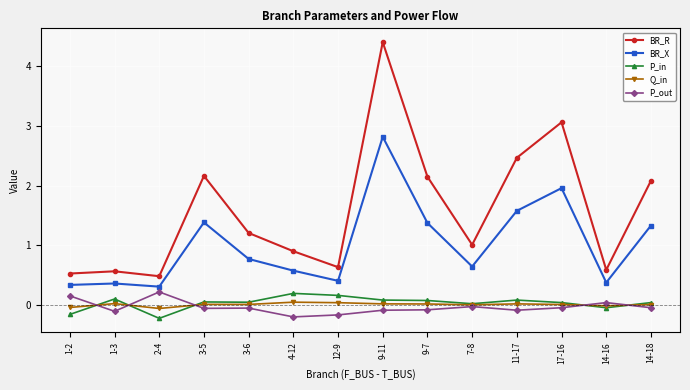

How many series are shown in this chart?

5